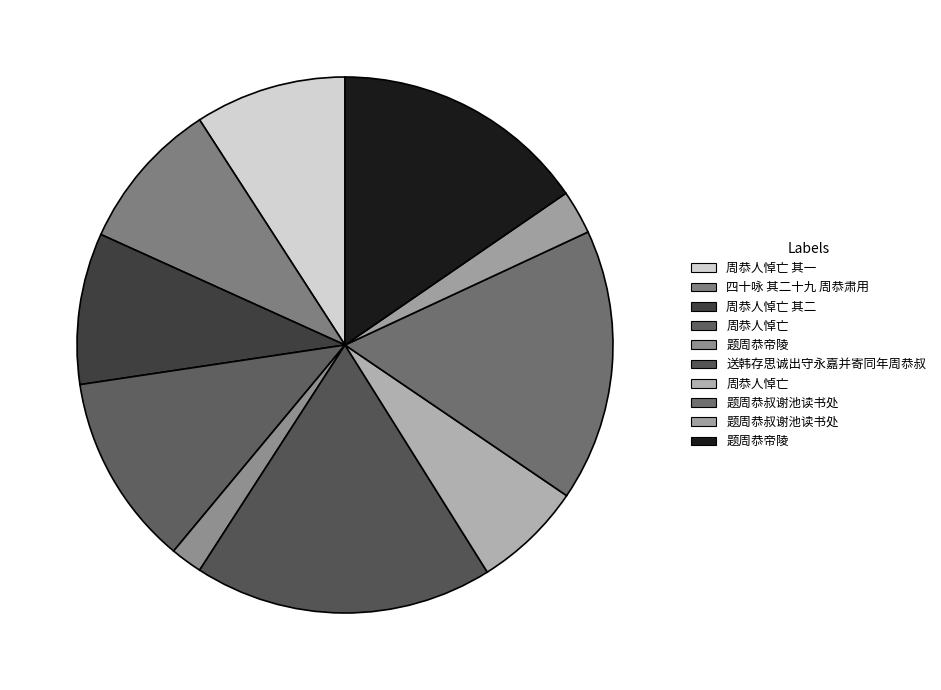

Which category has the smallest portion of the pie?

题周恭帝陵